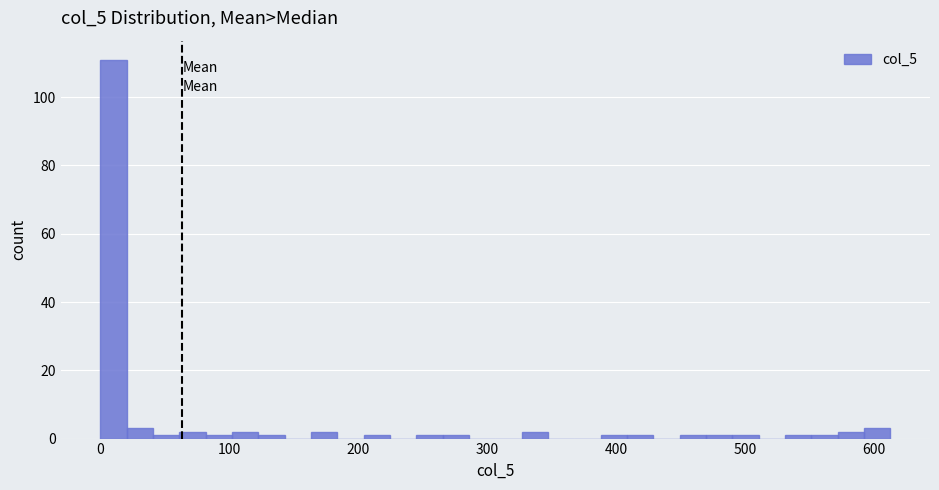

Around what value on the x-axis is the tallest bar? Give the approximate position of its centre, as read against the axis.

10